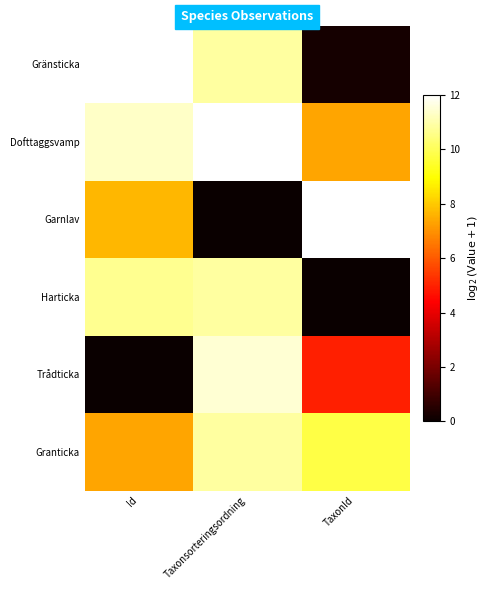

At how many categories does at least one series exceed 7?

3